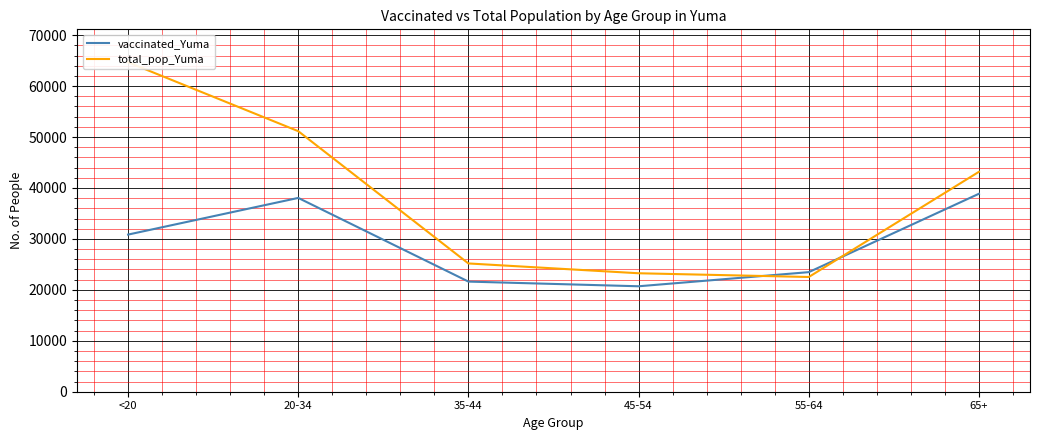

The total_pop_Yuma series shows 10710 at 45-54. True or false?

False